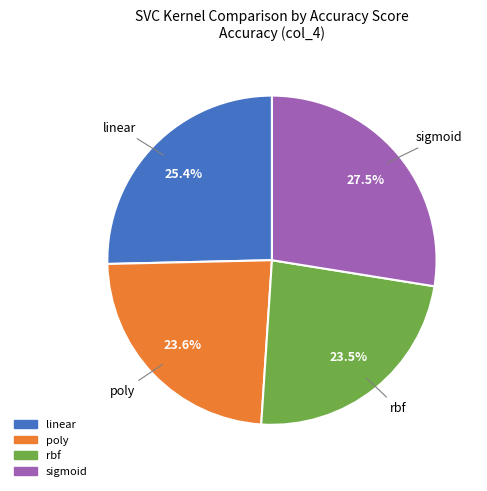

Does sigmoid account for over 50% of the chart?

No